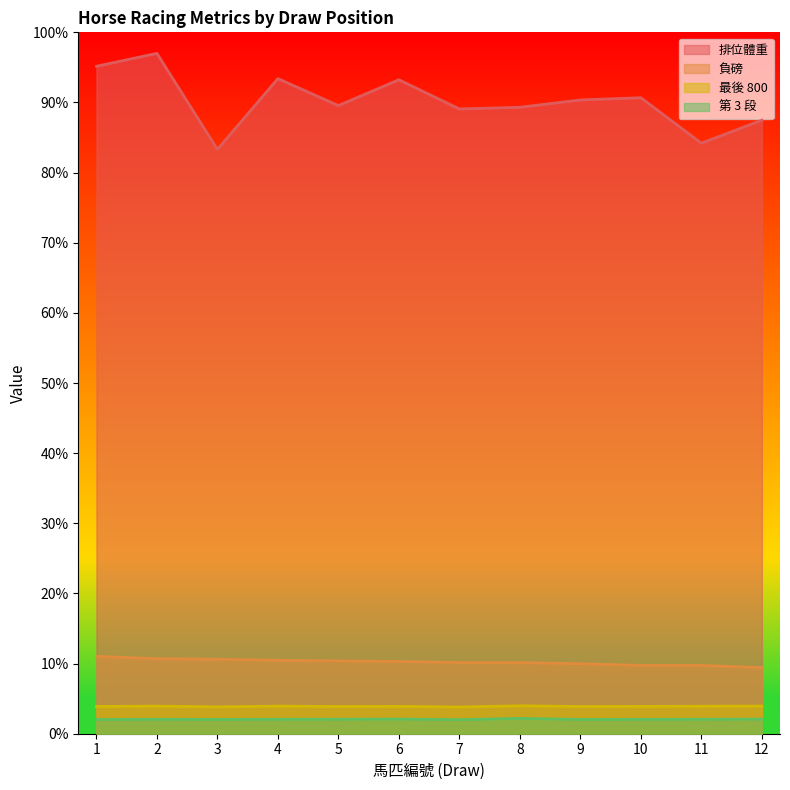

Does the chart display data point markers on the line(s)?

No